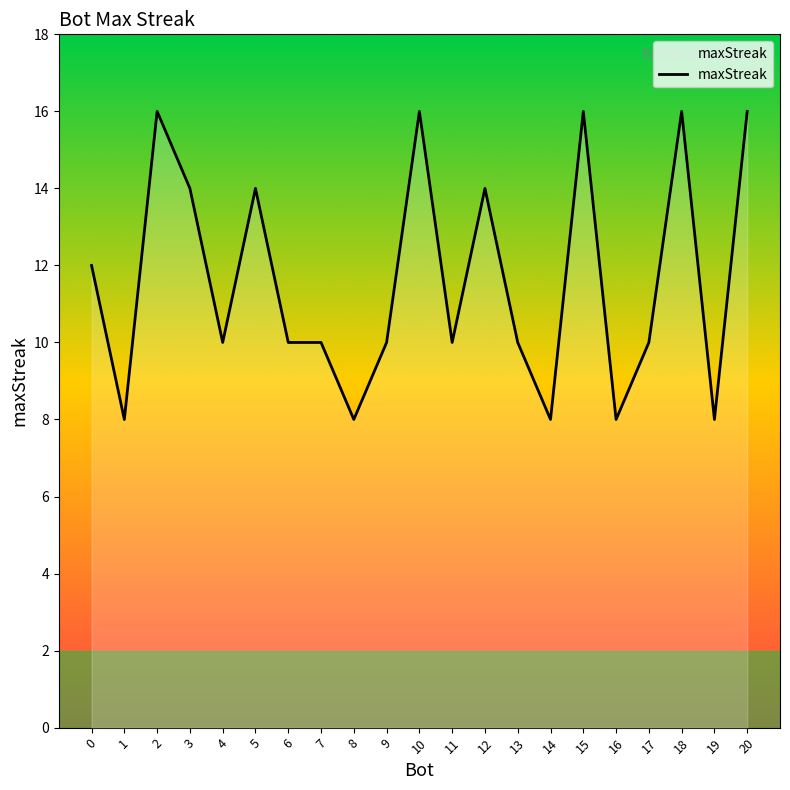

What is the average value?

12